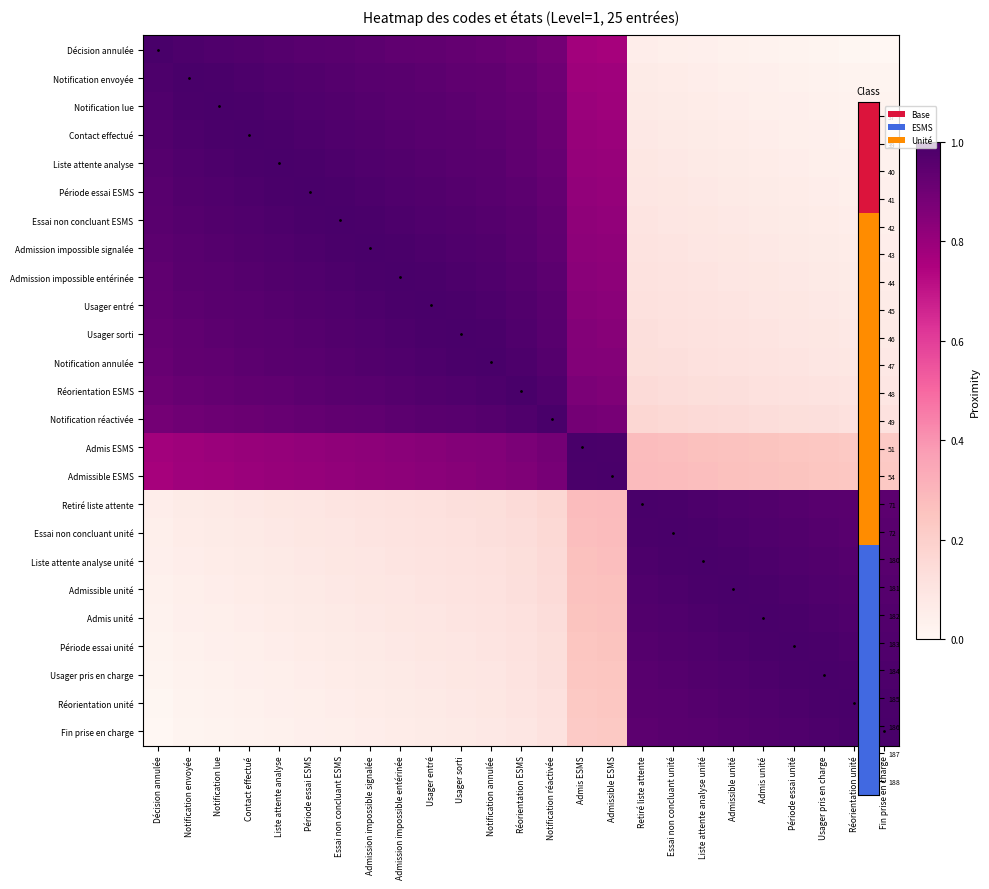

What is the total value across all series at Réorientation unité?

10.1